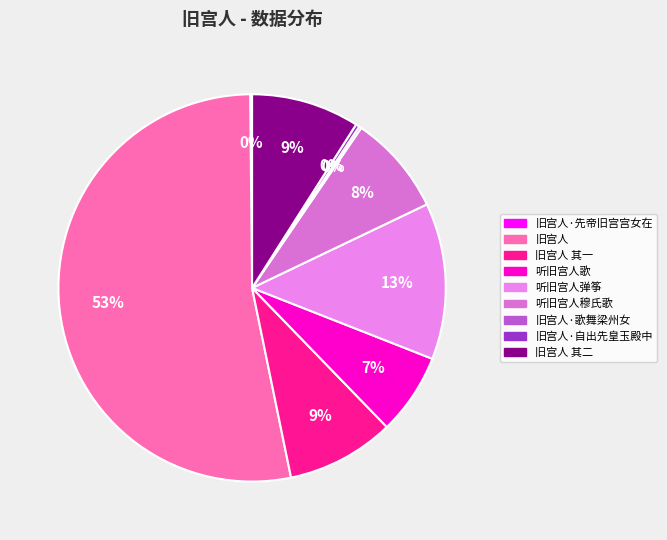

Combined, do 听旧宫人歌 and 旧宫人 其一 account for over 50%?

No